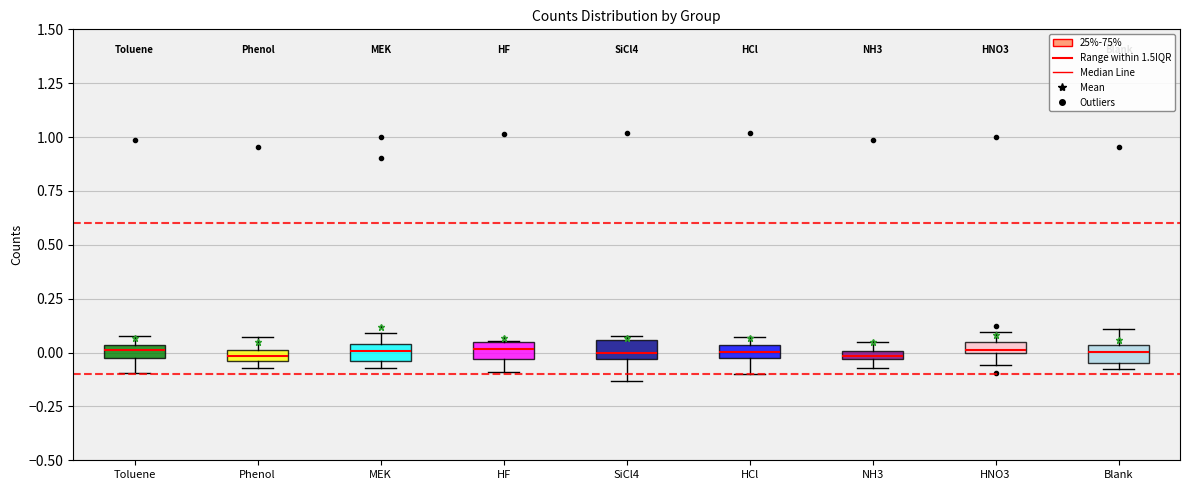

Where is the upper edge of the box for NH3 on the y-axis? The values are not printed on the chart, so give them approximately, as read against the axis.

0.00